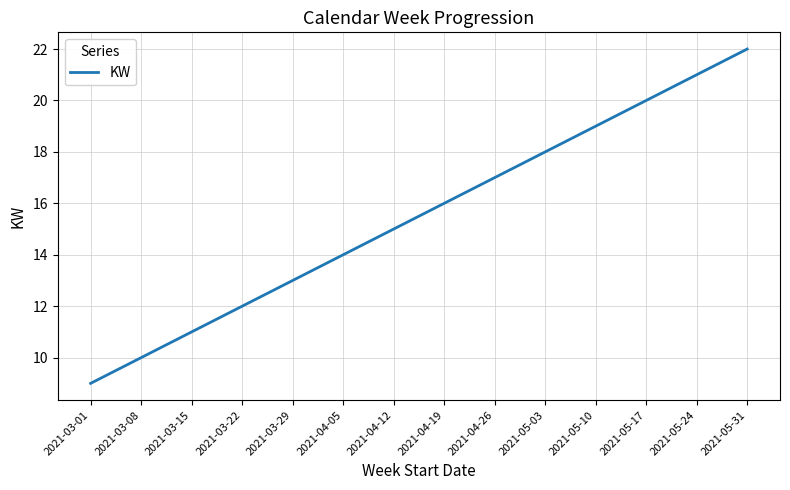

The chart shows a value of 28 at 2021-05-03. True or false?

False